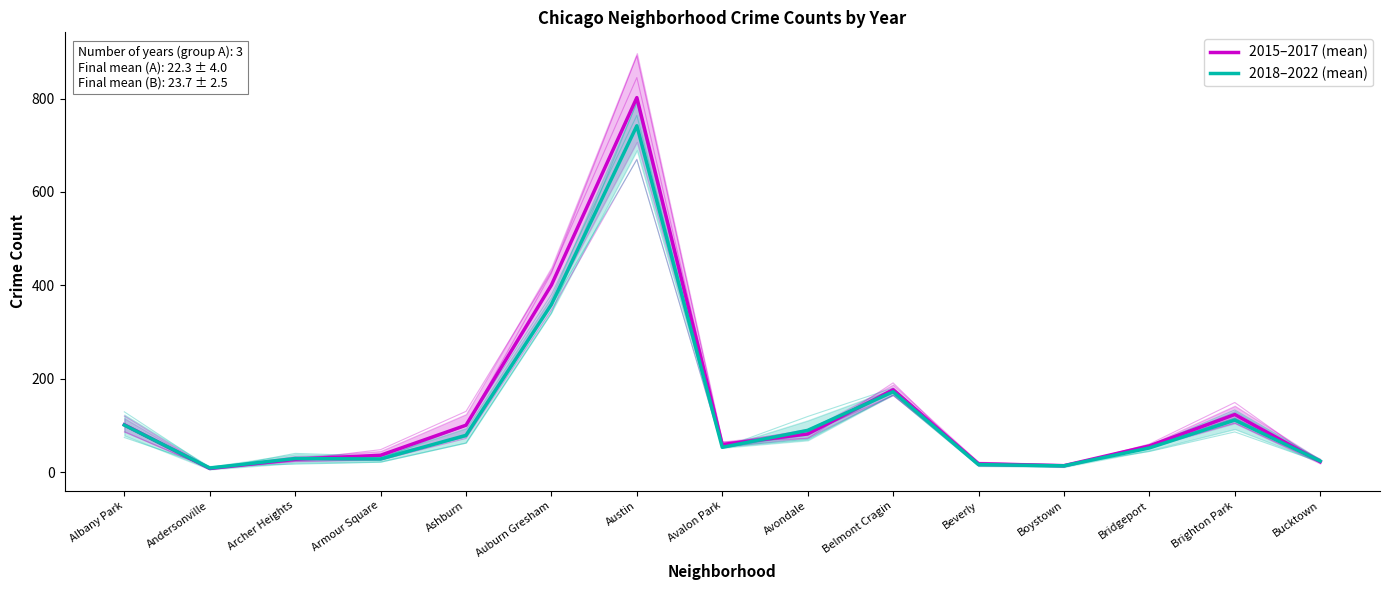

What position from the right is Austin?

9